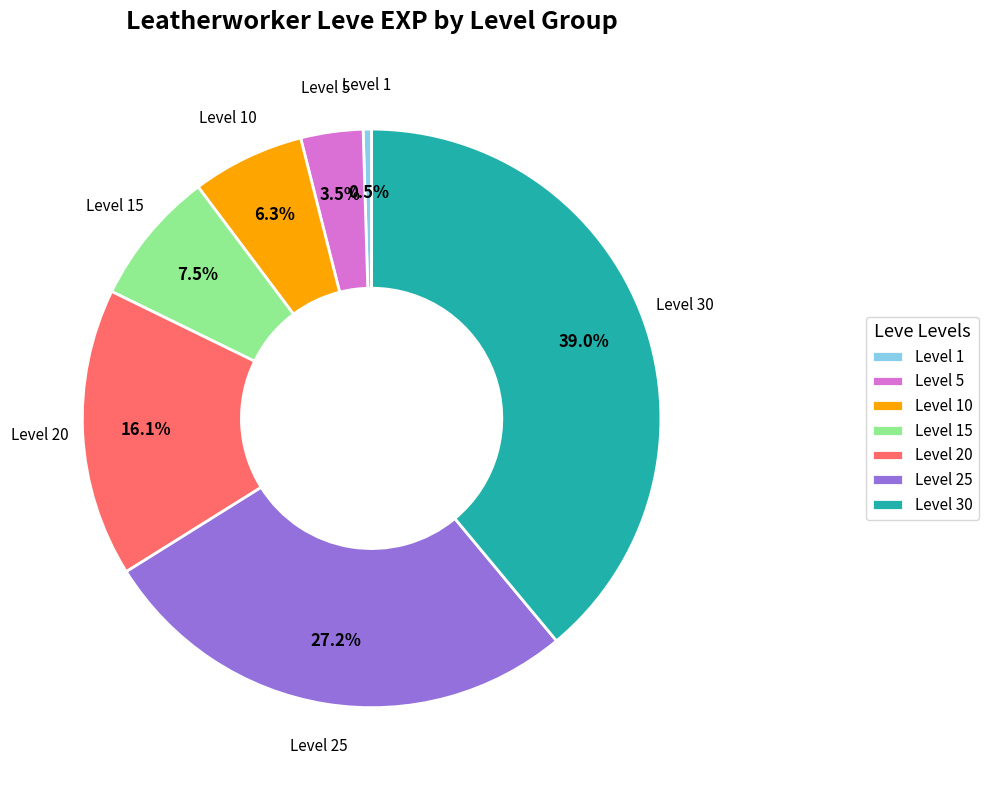

Count the number of slices in the pie.

7